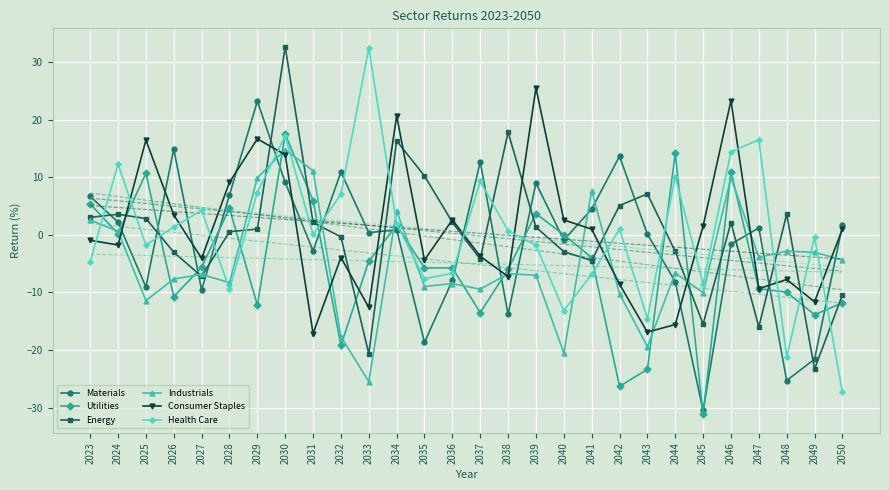

Rank the series by their maximum value, from highest to lowest.

Energy, Health Care, Consumer Staples, Materials, Utilities, Industrials